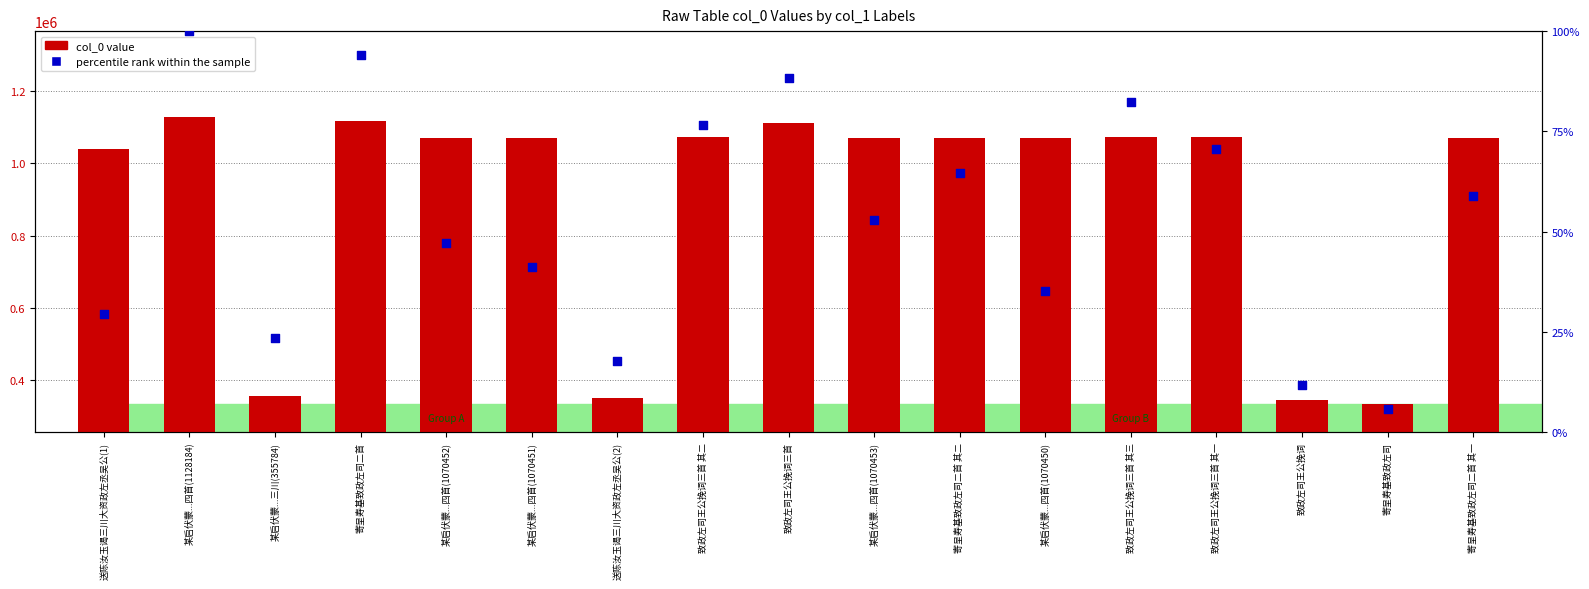

Which series has the widest spread of Y values?

col_0 value